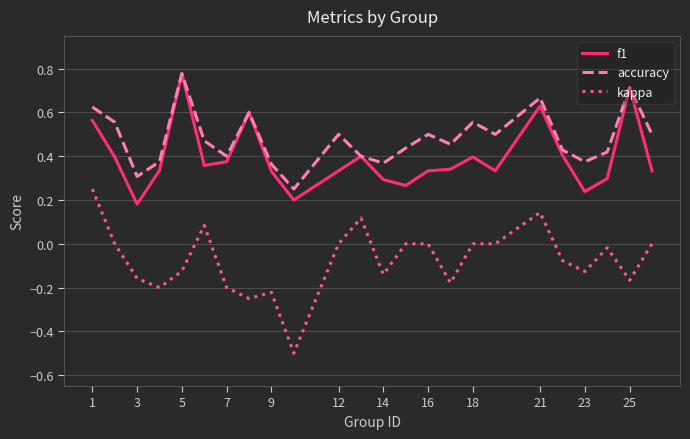

Rank the series by their average value, from highest to lowest.

accuracy, f1, kappa